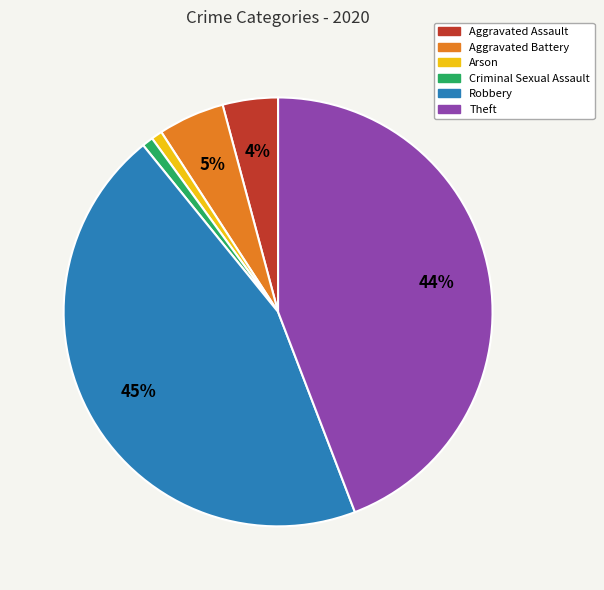

How many segments does this pie chart have?

6